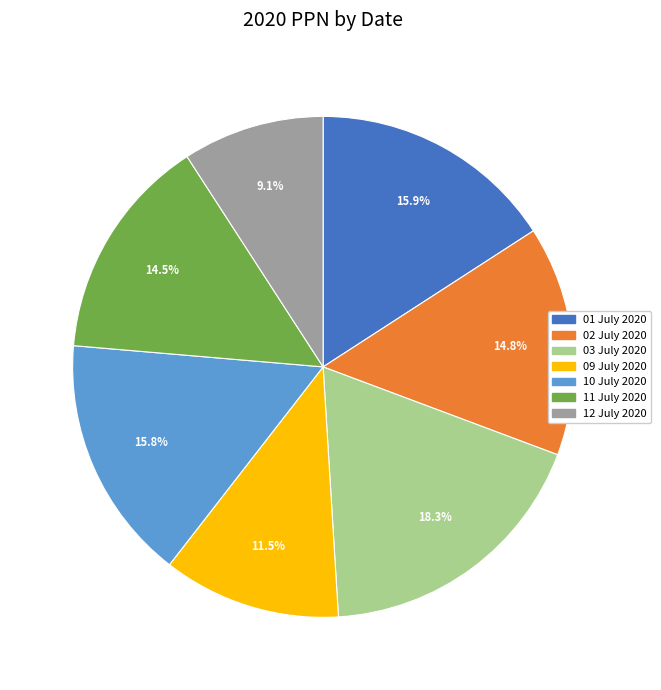

Approximately how many times larger is the value at 09 July 2020 compared to 11 July 2020?

0.8